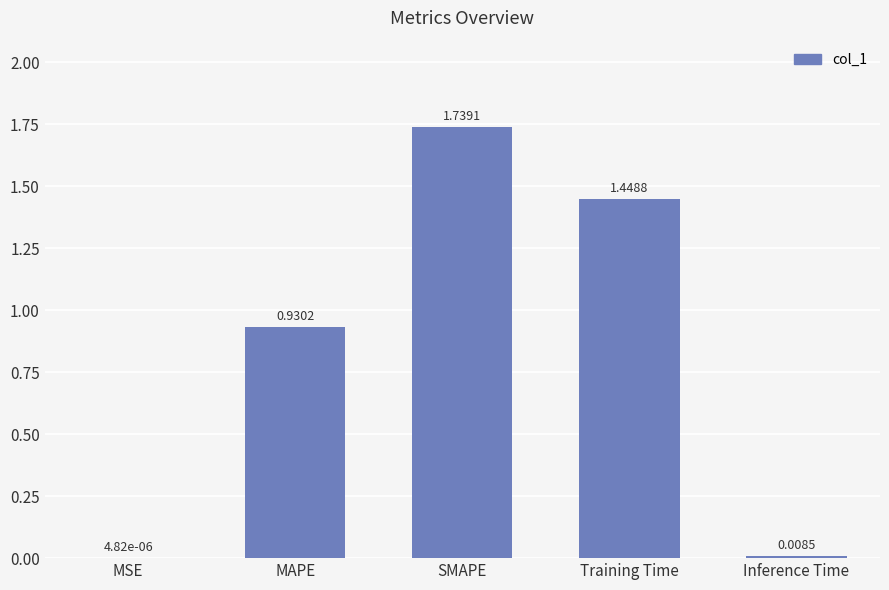

Approximately how many times larger is the value at MAPE compared to Training Time?

0.6